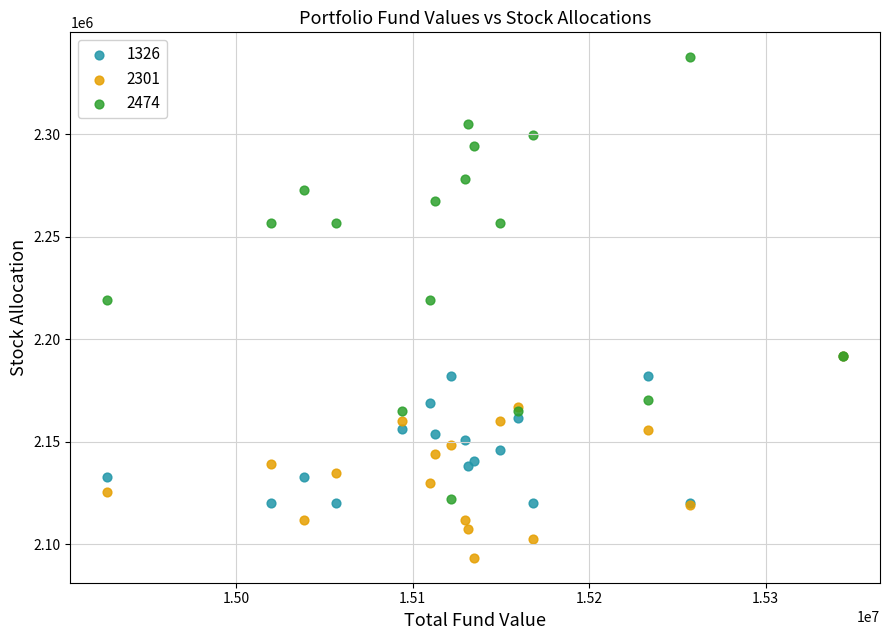

What are all the series names shown in the legend?

1326, 2301, 2474